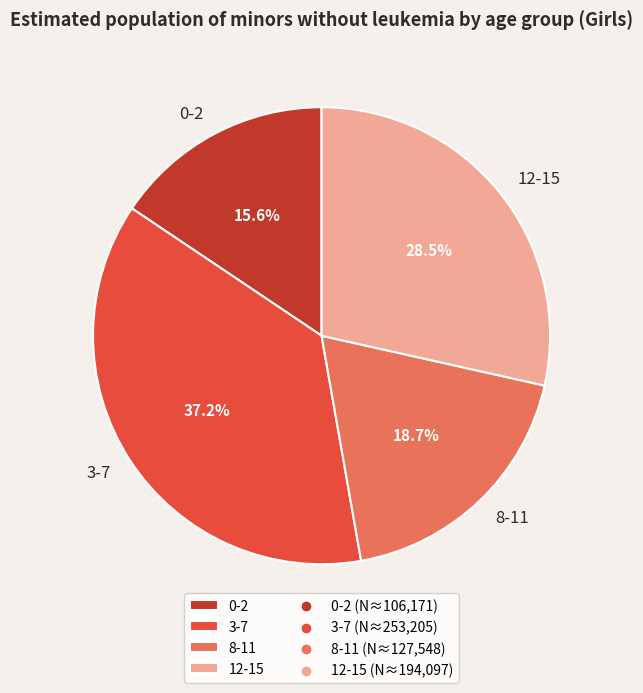

Count the number of slices in the pie.

4